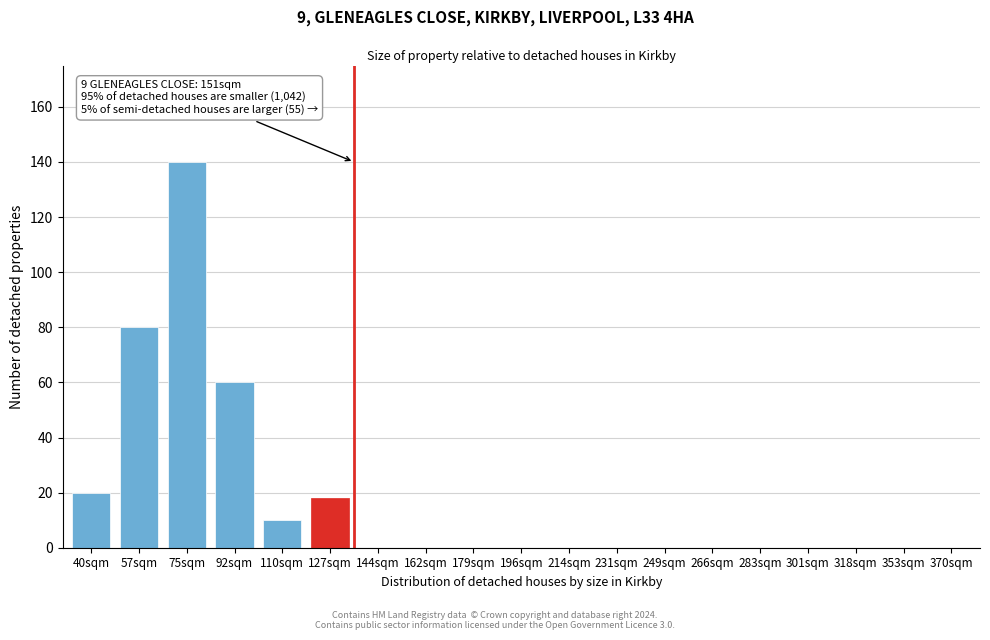

Reading left to right, list all the values displayed in this chart.

40sqm=20	57sqm=80	75sqm=140	92sqm=60	110sqm=10	127sqm=18	144sqm=0	162sqm=0	179sqm=0	196sqm=0	214sqm=0	231sqm=0	249sqm=0	266sqm=0	283sqm=0	301sqm=0	318sqm=0	353sqm=0	370sqm=0